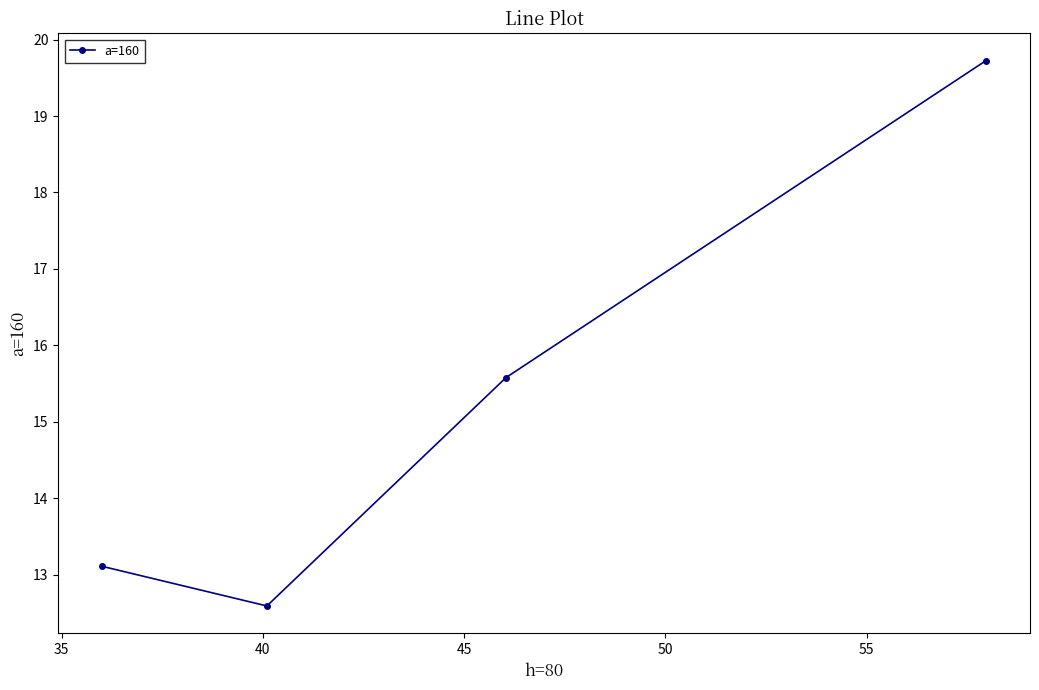

What is the difference between the second highest and minimum values?

3.0